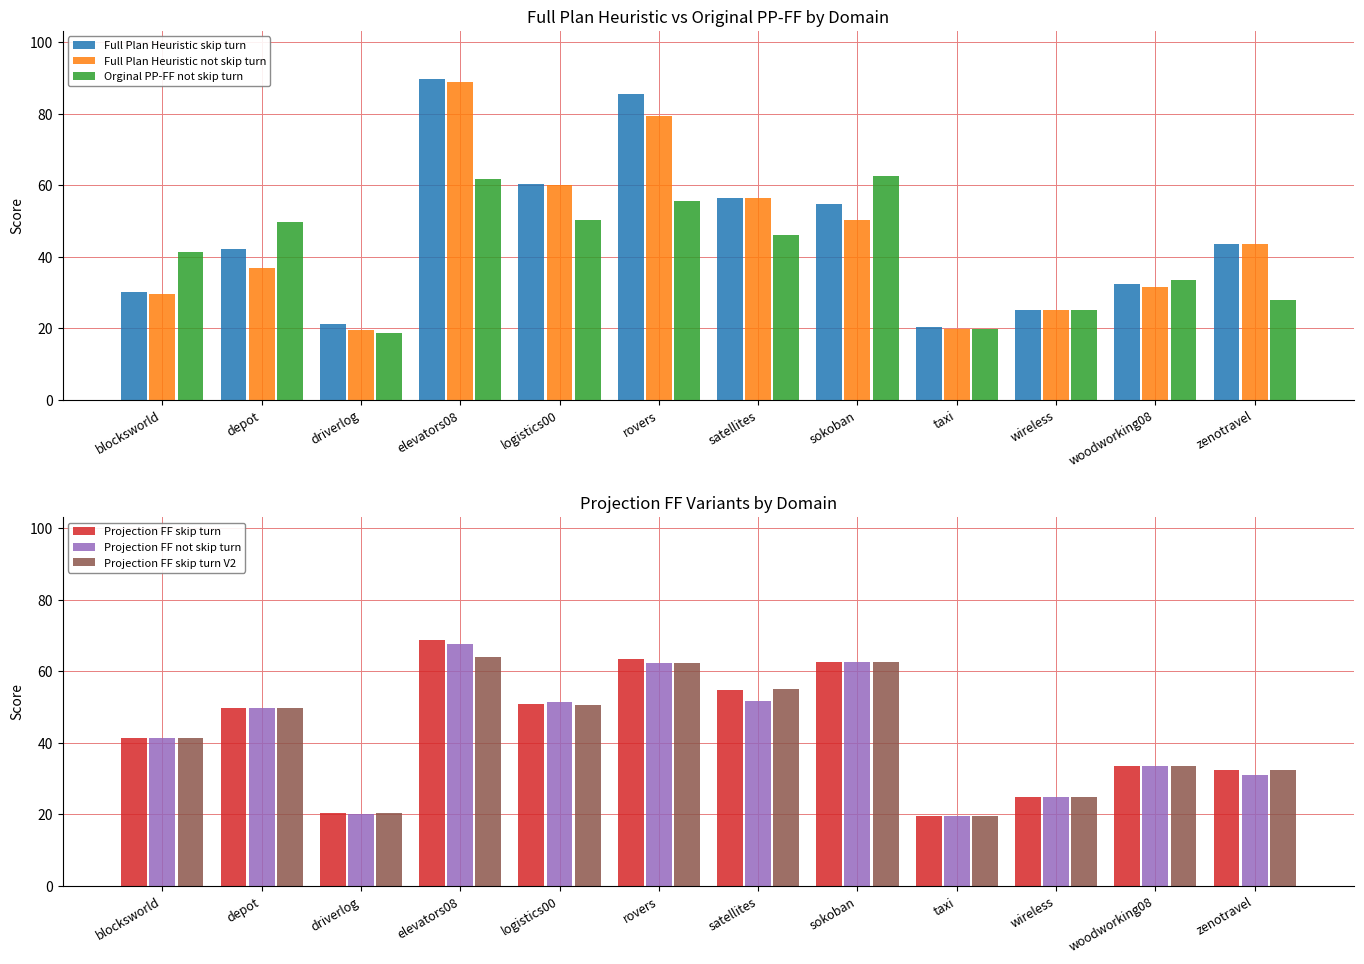

What are all the series names shown in the legend?

Full Plan Heuristic skip turn, Full Plan Heuristic not skip turn, Orginal PP-FF not skip turn, Projection FF skip turn, Projection FF not skip turn, Projection FF skip turn V2